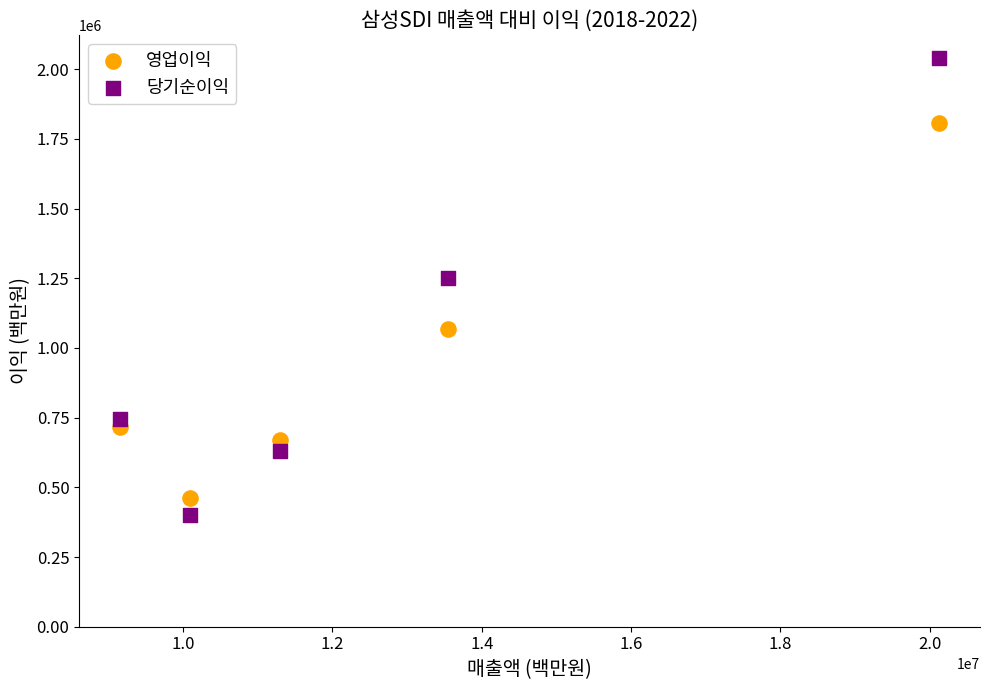

In the 영업이익 series, what Y value is closest to 1135094?

1067575.6